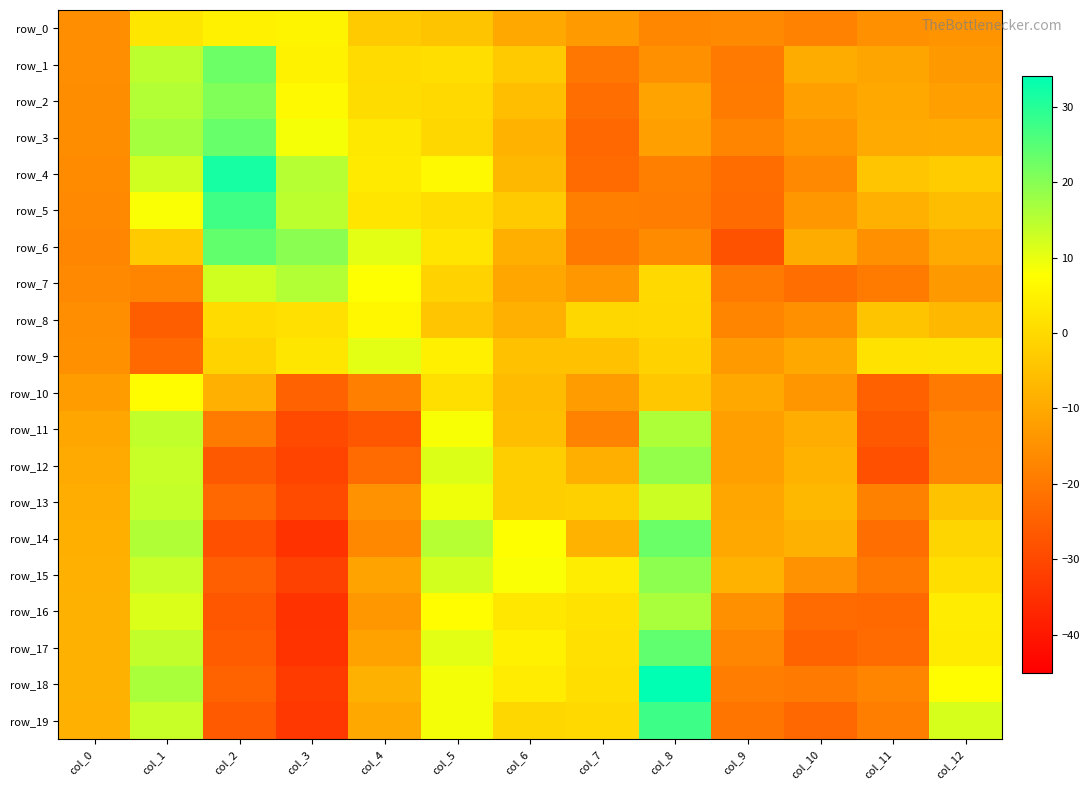

What is the spread (max minus min) of values at col_1?

42.4